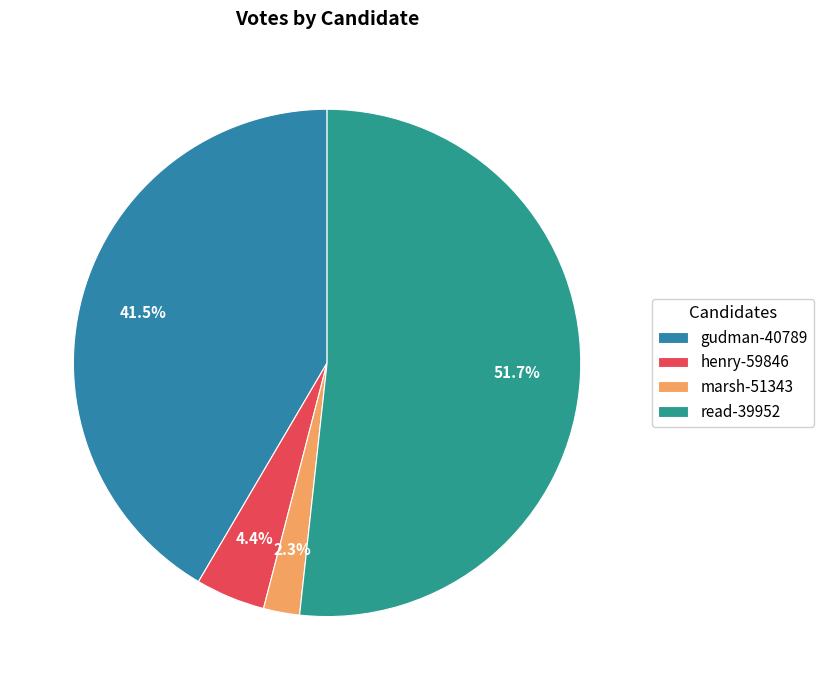

Combined, do marsh-51343 and gudman-40789 account for over 50%?

No